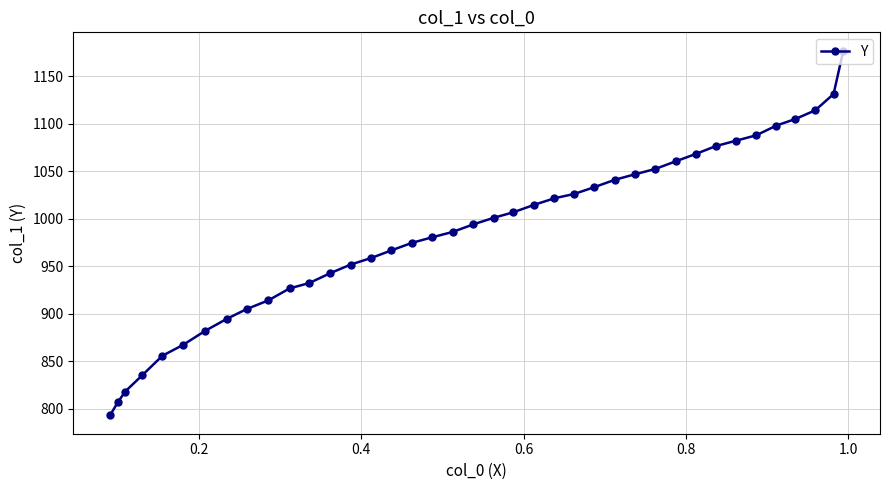

What is the difference between the maximum and minimum values?

384.0